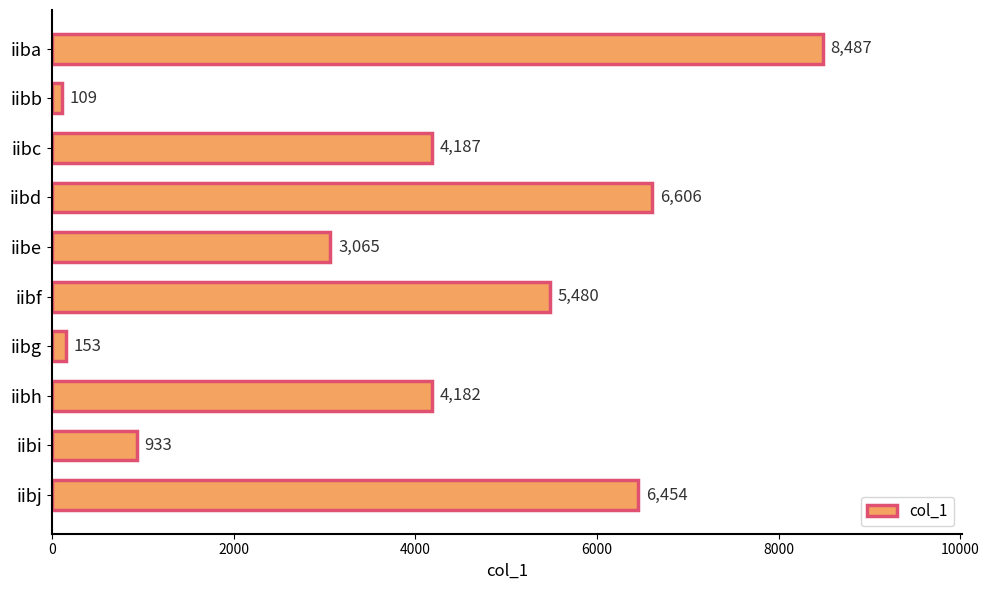

List the labels in order of value, smallest first.

iibb, iibg, iibi, iibe, iibh, iibc, iibf, iibj, iibd, iiba